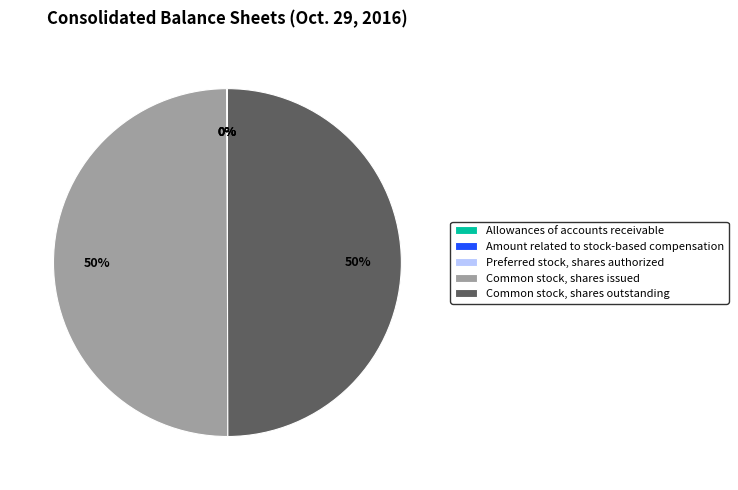

To the nearest percent, what is the difference between the largest and smallest slice percentages?

50%